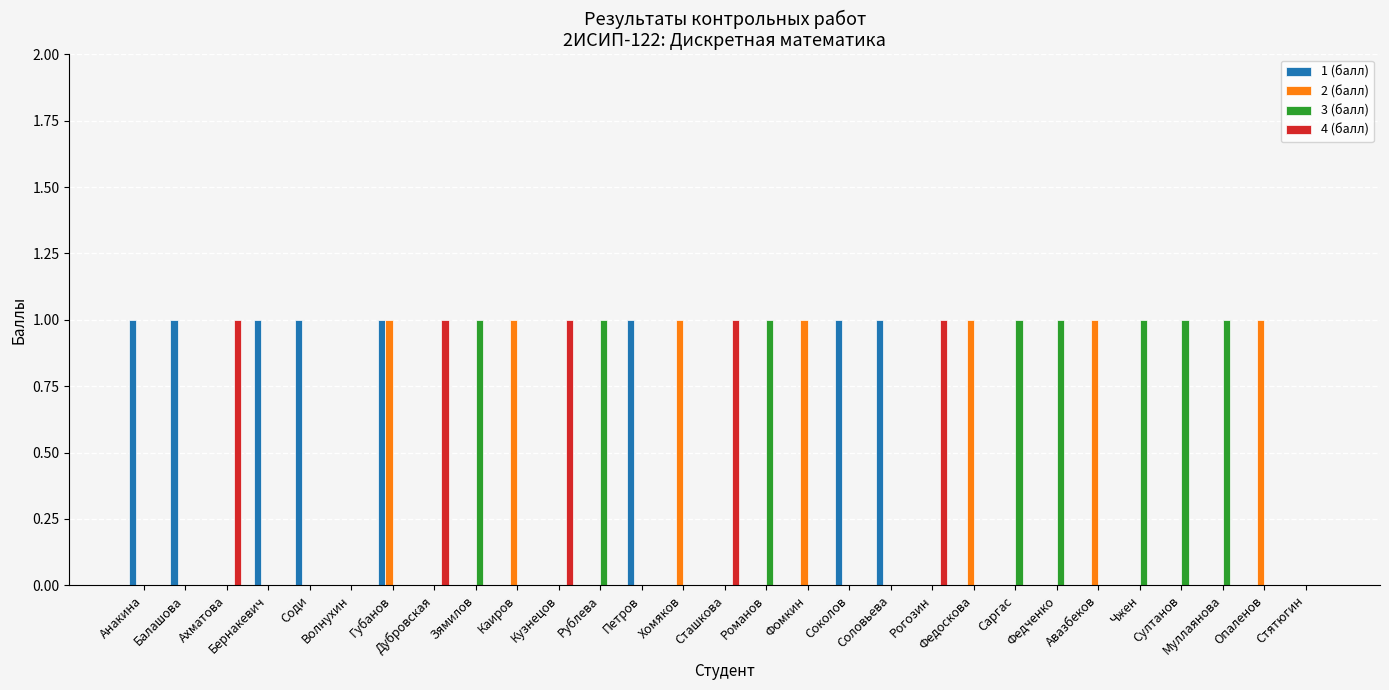

What is the sum of all 4 (балл) values?

5